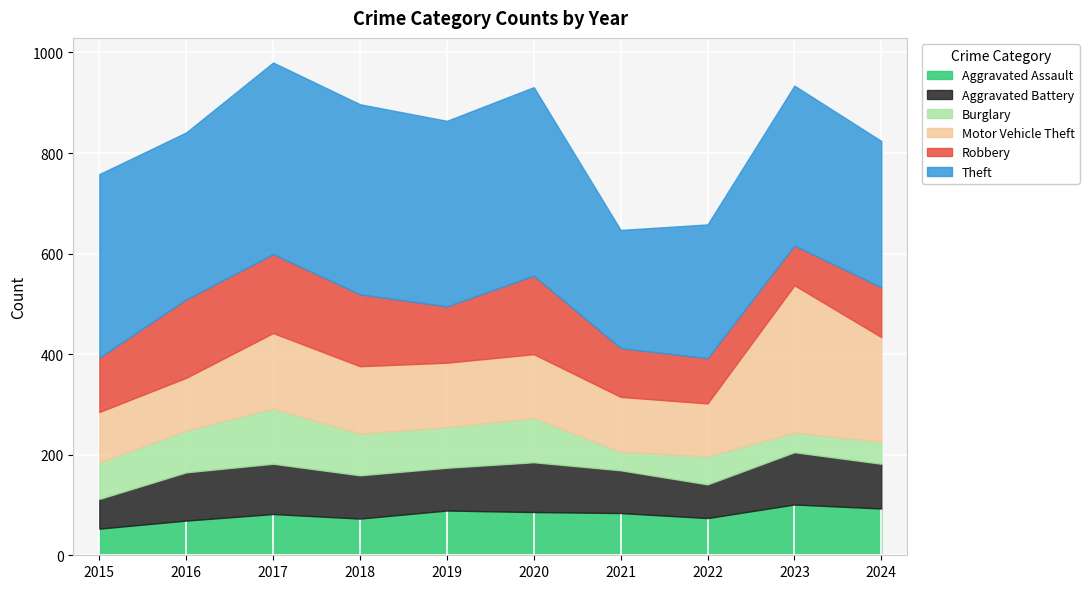

How many interior local peaks does the Burglary series have?

3